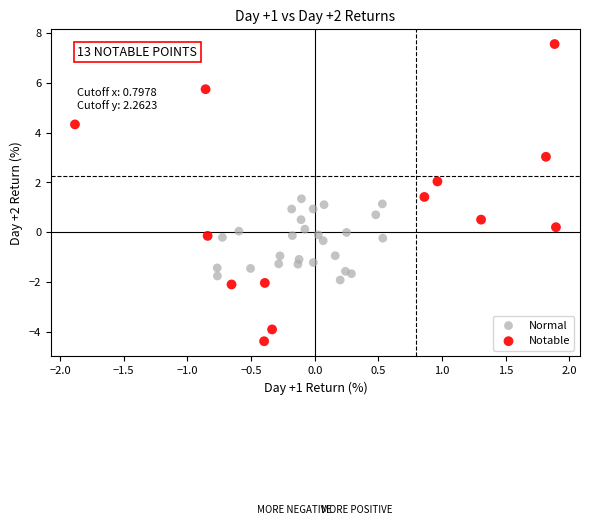

Which series reaches the maximum Y coordinate?

Notable